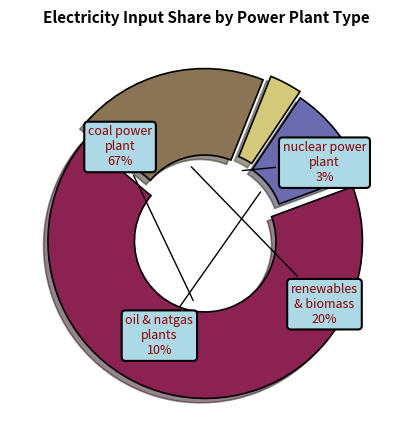

To the nearest percent, what is the average slice percentage?

25%